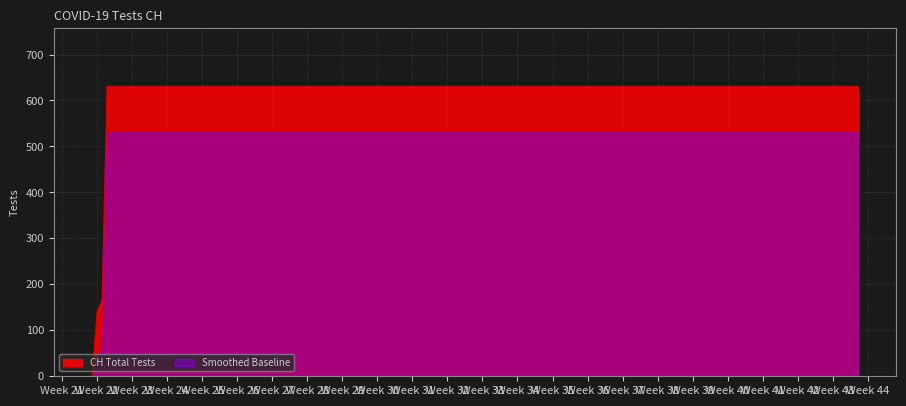

The value of Smoothed Baseline at Week 35 is 927. True or false?

False